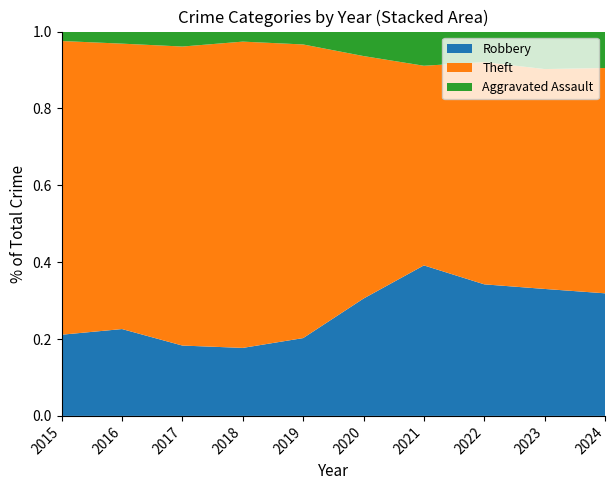

Reading left to right, transcribe all the data shown in this chart.

Robbery: 395	510	446	520	591	450	484	521	440	74
Theft: 1429	1676	1896	2342	2230	930	642	880	762	136
Aggravated Assault: 46	71	95	77	98	94	110	121	130	22